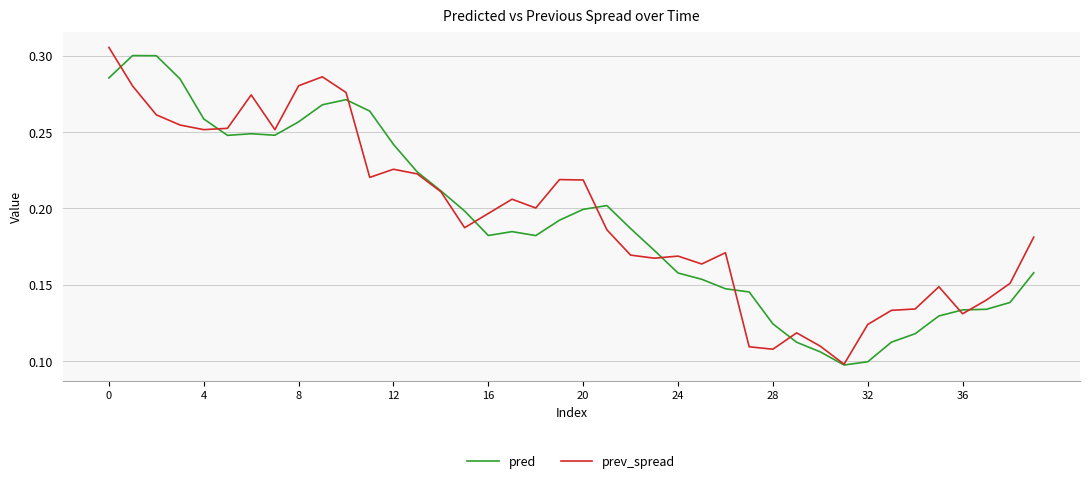

Count the number of categories in the chart.

40